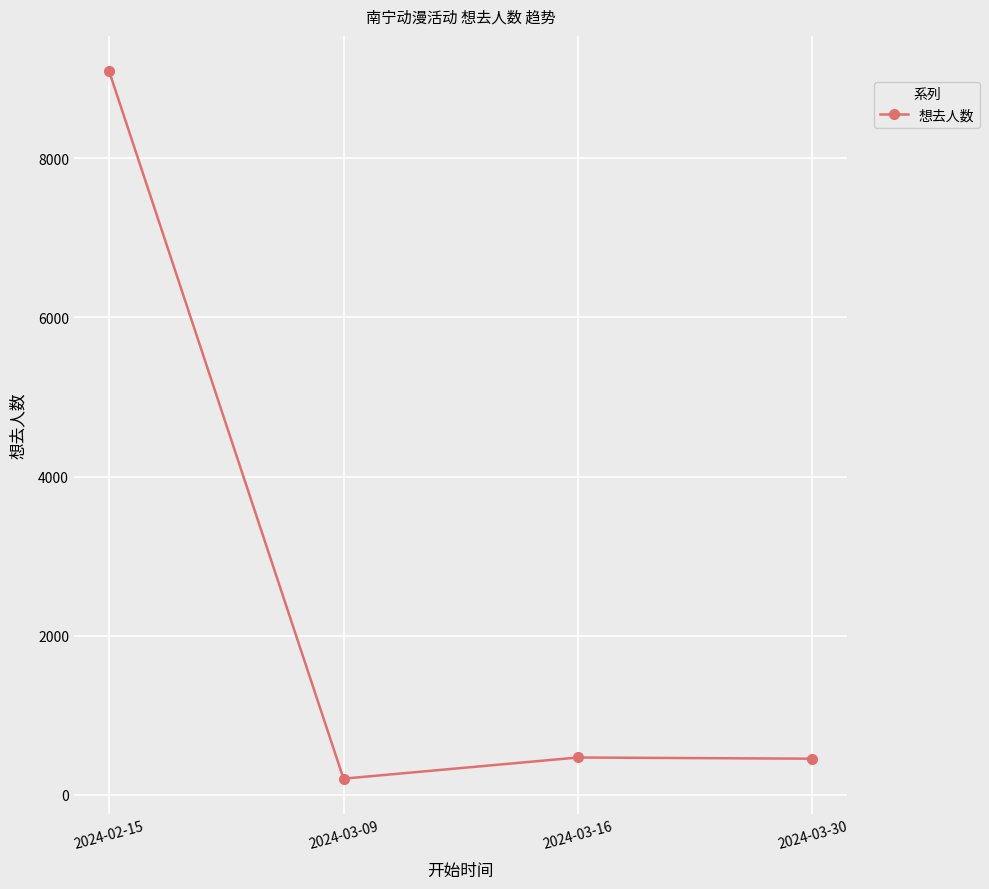

The value at 2024-03-30 is 803. True or false?

False